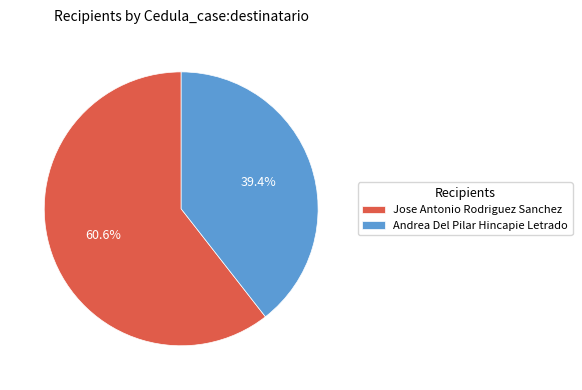

True or false: Andrea Del Pilar Hincapie Letrado accounts for 30% of the total.

False